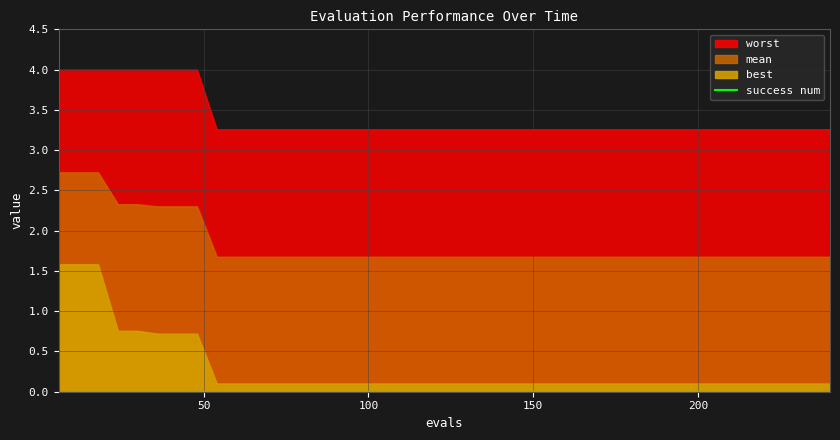

At which label does worst reach its peak?

6